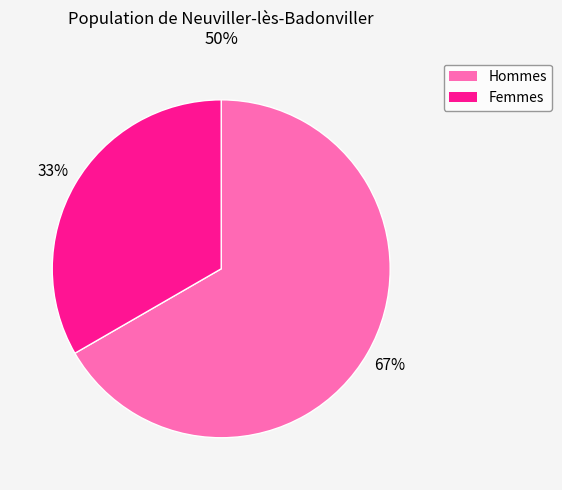

To the nearest percent, what is the average slice percentage?

50%